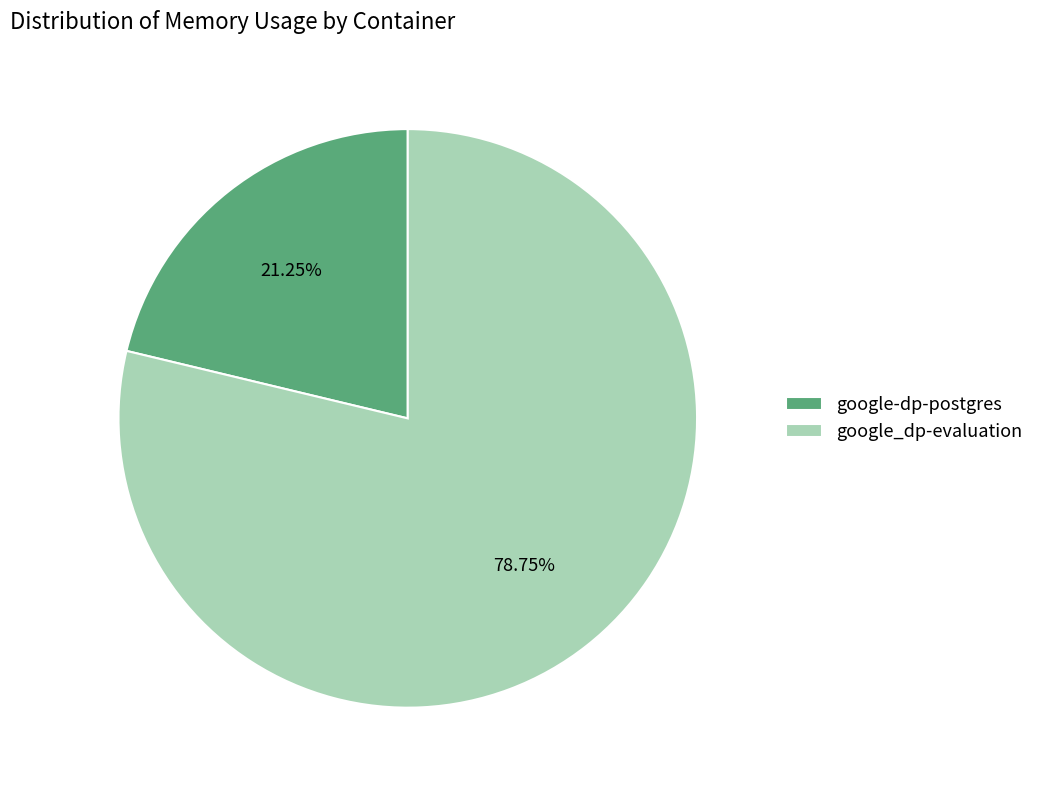

Rank the categories by value from highest to lowest.

google_dp-evaluation, google-dp-postgres